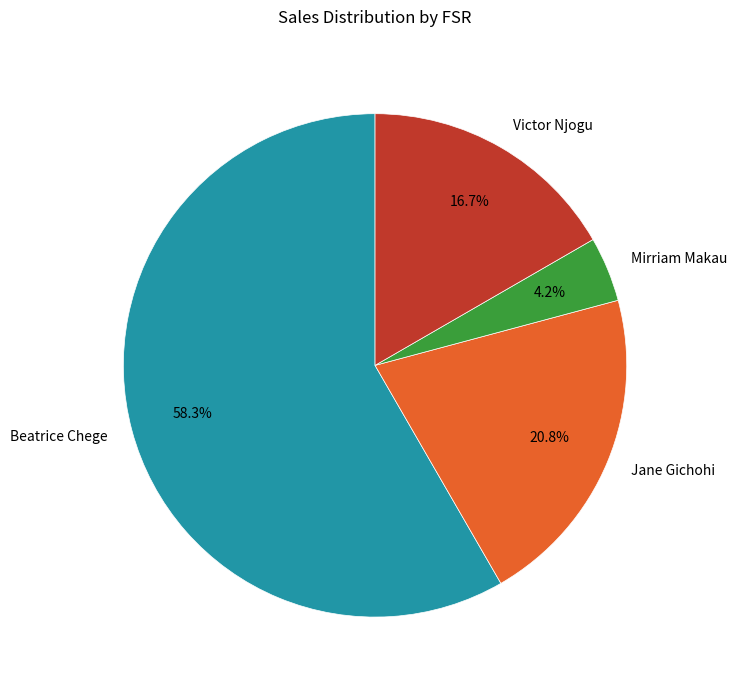

To the nearest percent, what is the difference between the largest and smallest slice percentages?

54%